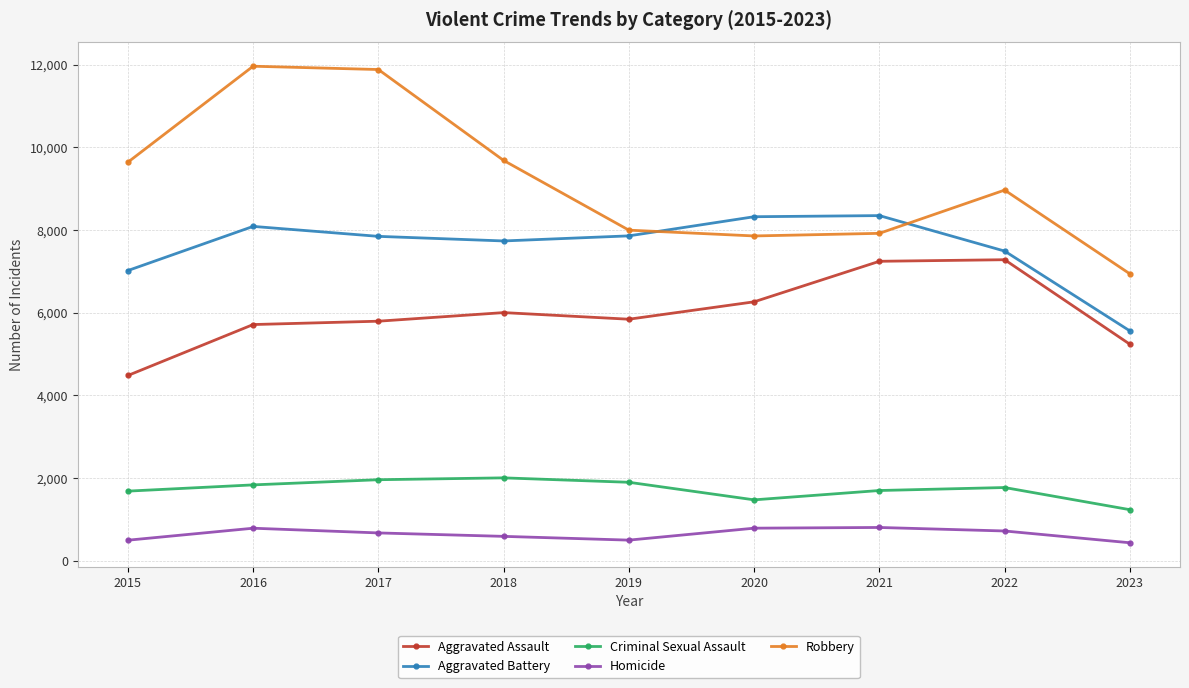

What is the difference between the maximum and minimum values in the Robbery series?

5022